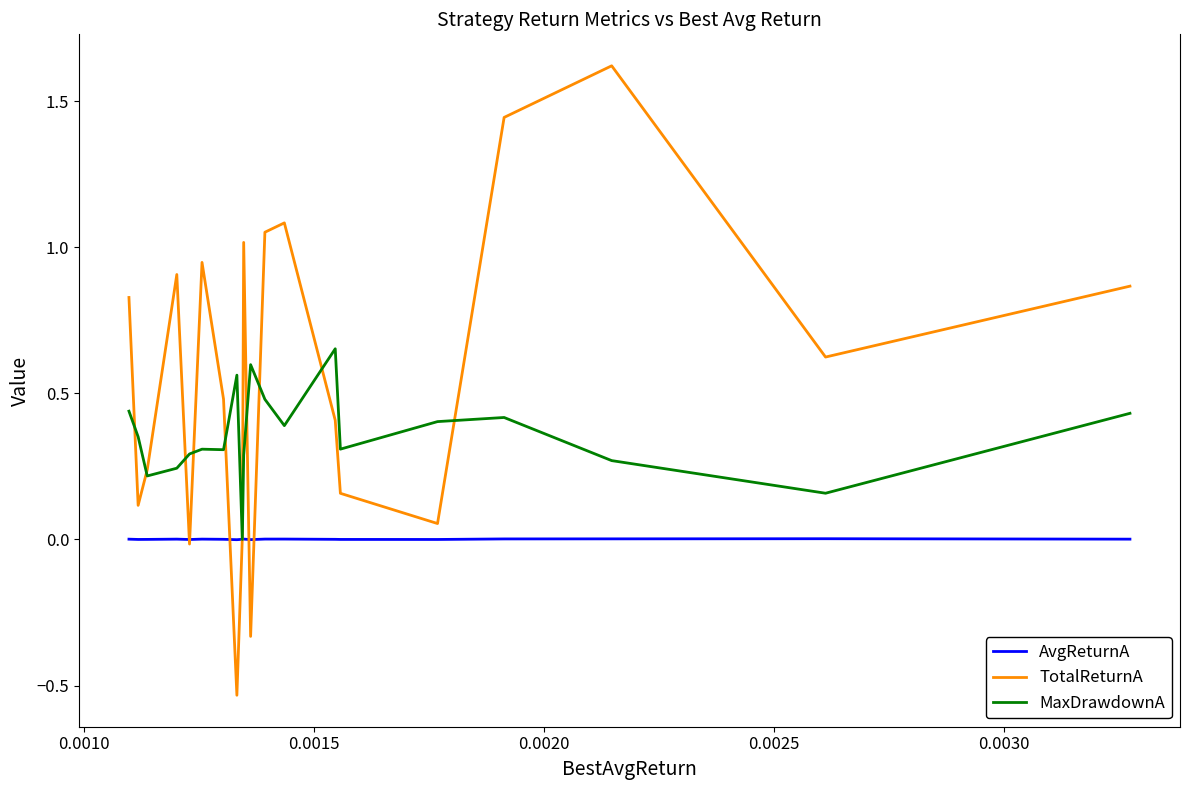

In TotalReturnA, how many points are lower than both neighbors (excluding endpoints)?

6